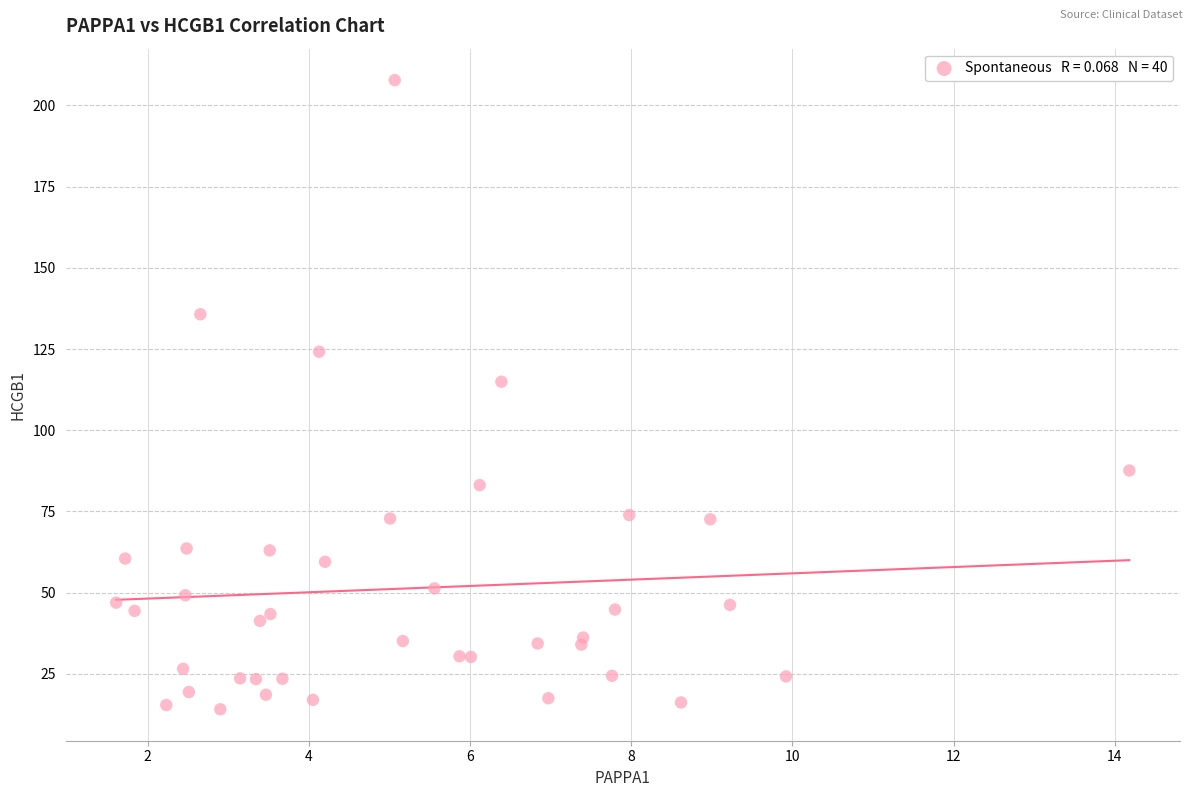

What Y value in the scatter plot is closest to 110?

114.9